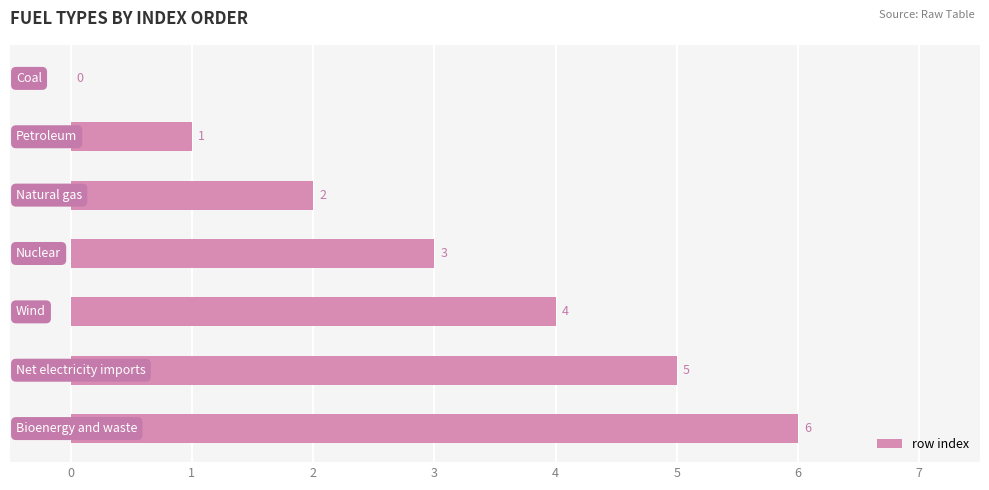

What is the sum of all values?

21